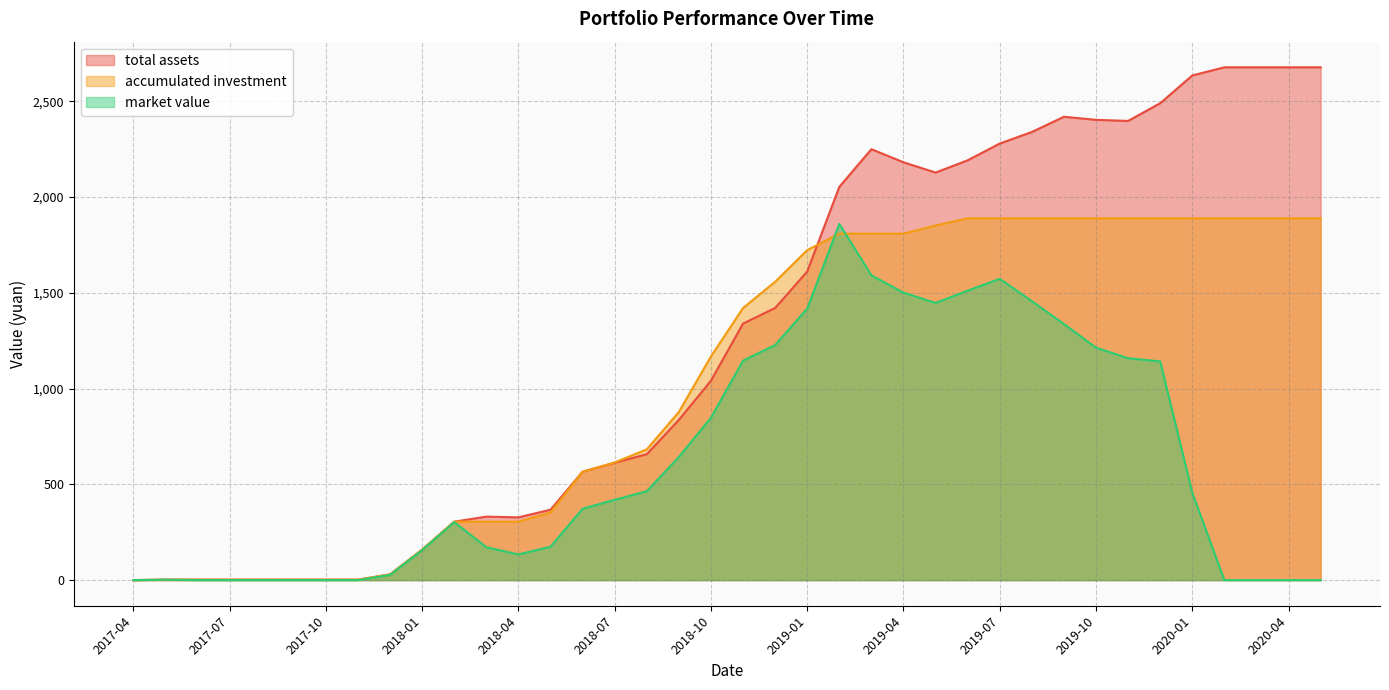

Which has a higher value, 2019-03 or 2019-09?

2019-09